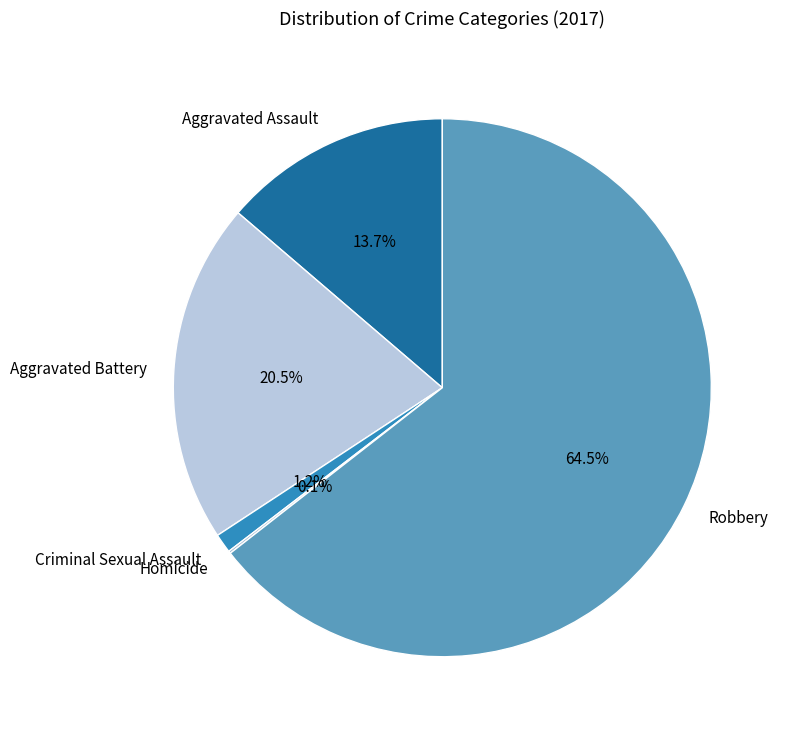

To the nearest percent, what portion does Criminal Sexual Assault represent?

1%